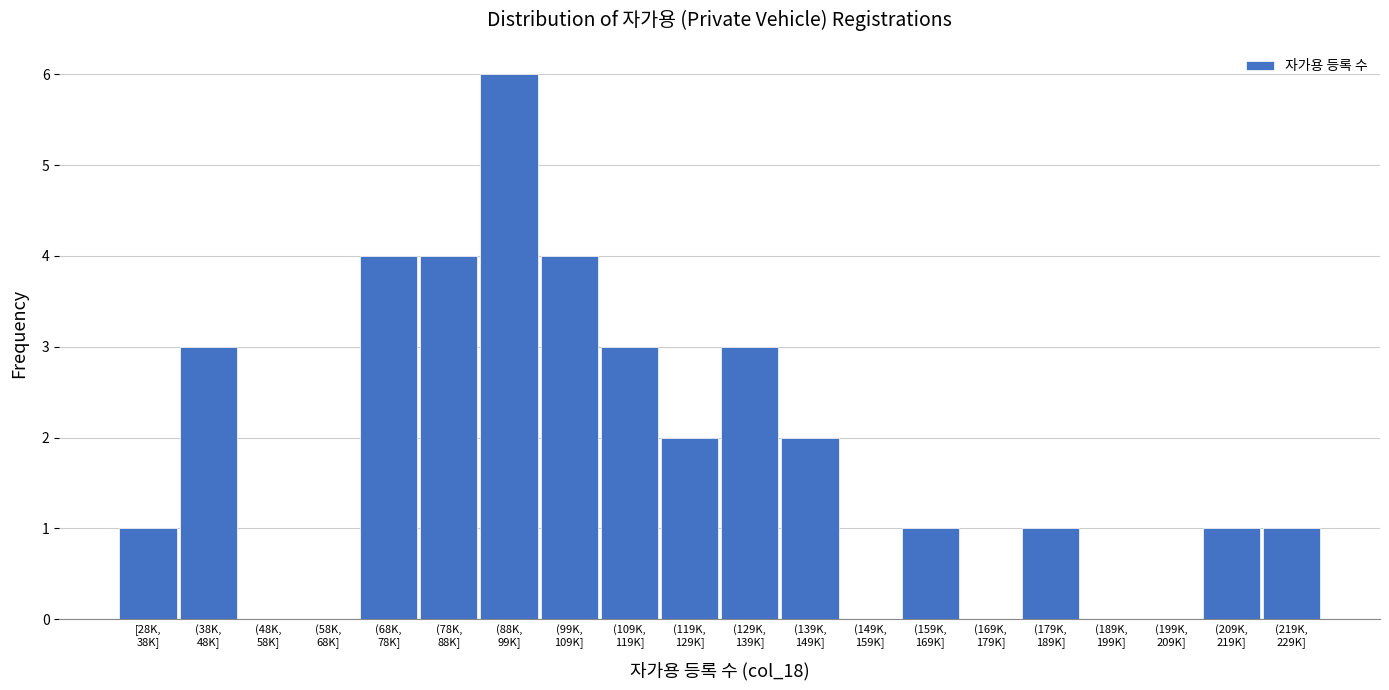

What is the sum of all values?

36